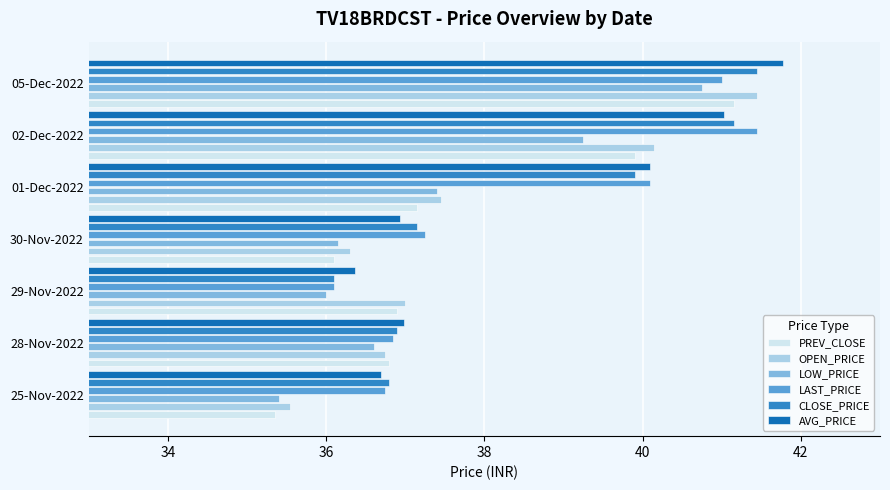

What are all the series names shown in the legend?

PREV_CLOSE, OPEN_PRICE, LOW_PRICE, LAST_PRICE, CLOSE_PRICE, AVG_PRICE